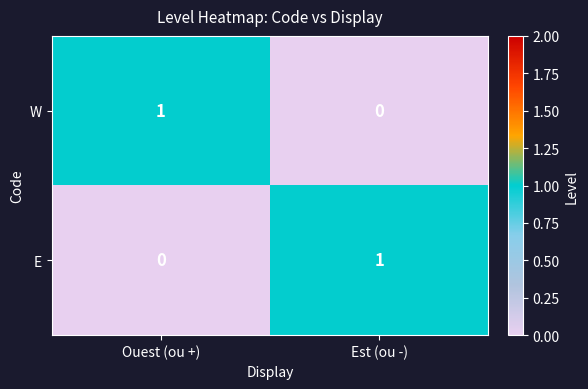

At how many categories does at least one series exceed 0?

2